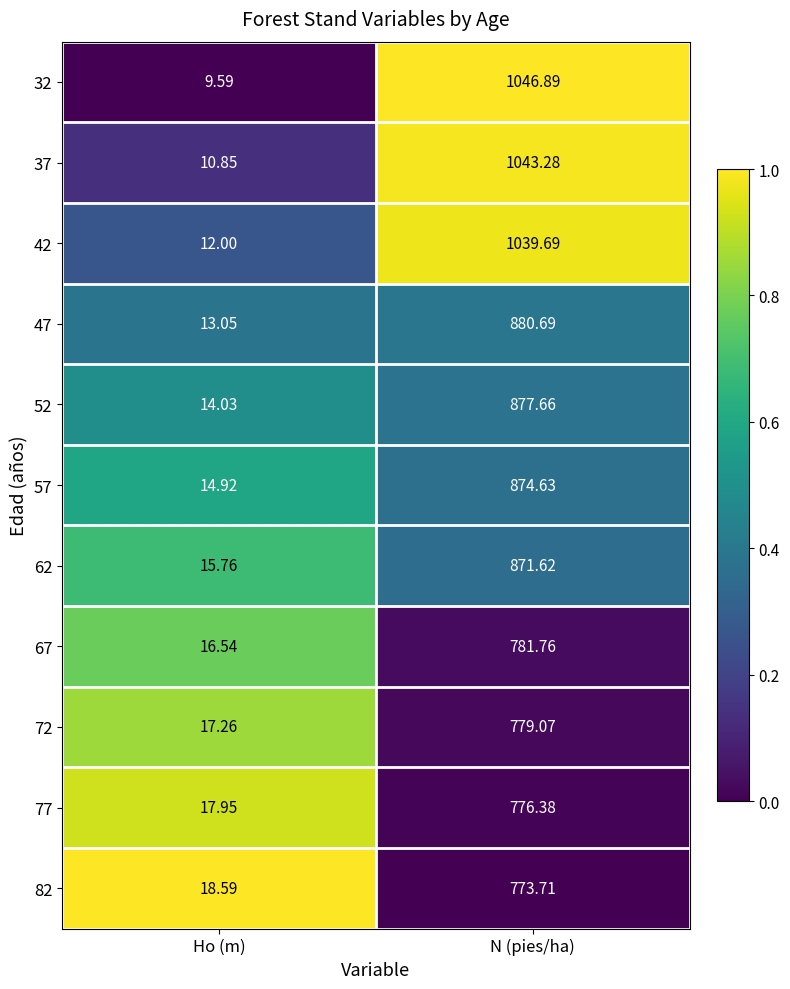

At which category is the sum across all series the highest?

N (pies/ha)